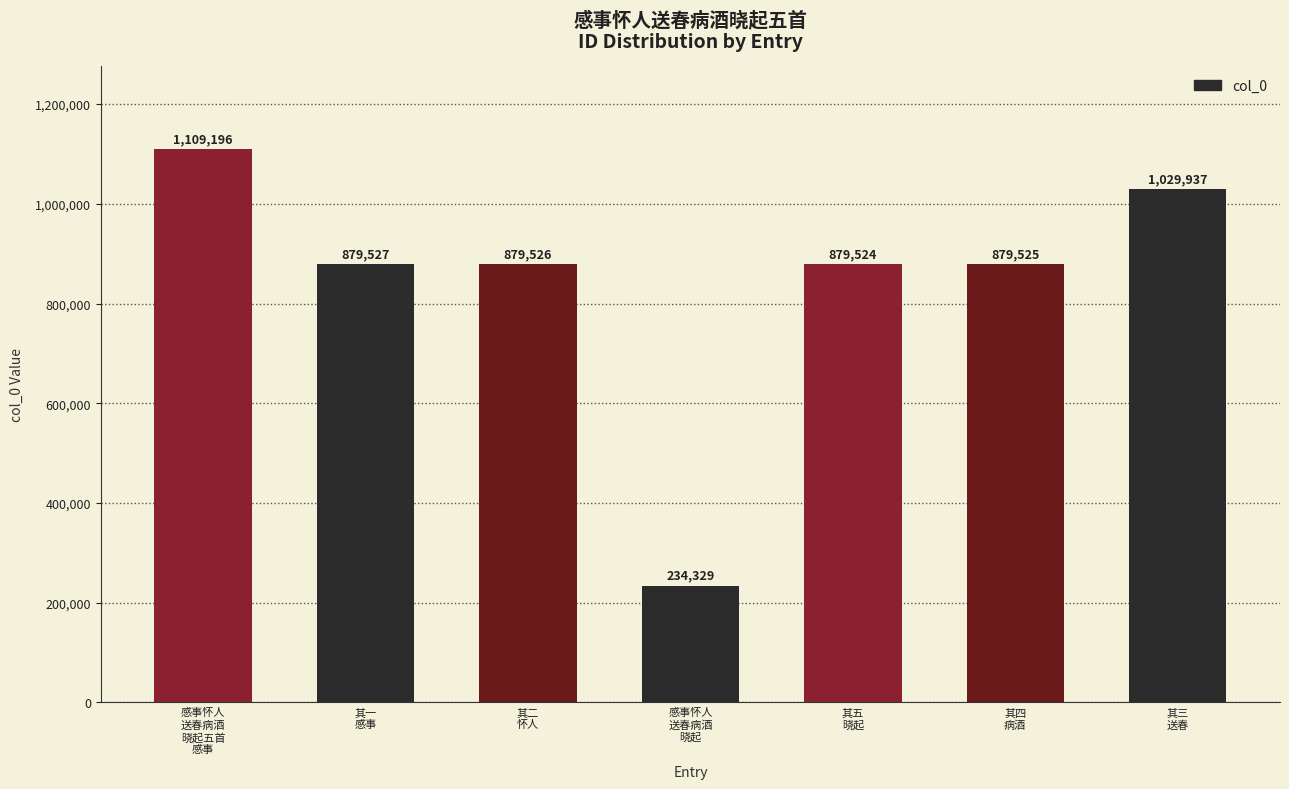

What is the minimum value shown in the chart?

234329